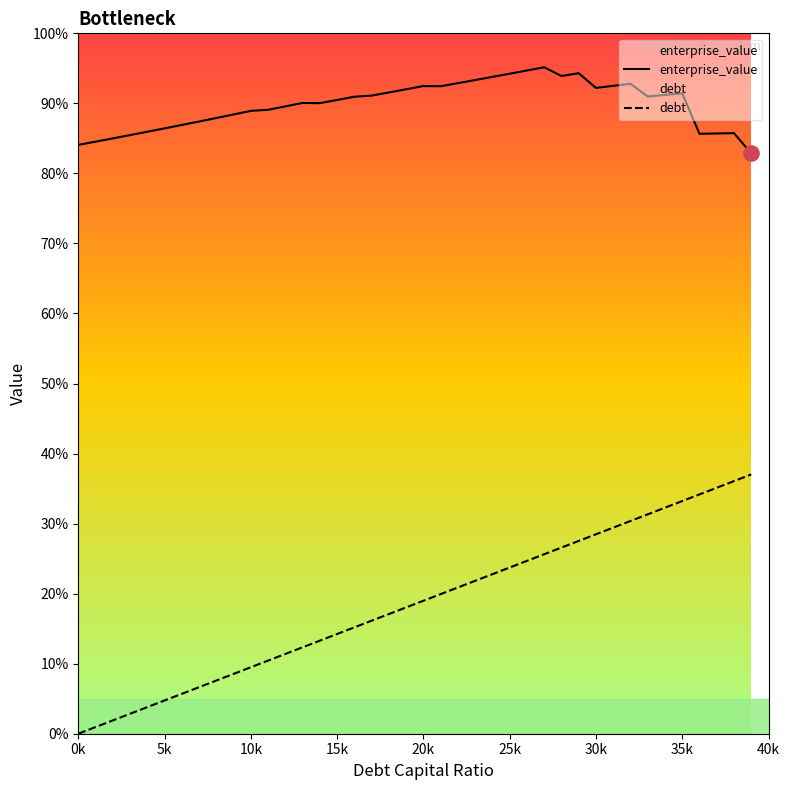

At which category is the sum across all series the highest?

35k